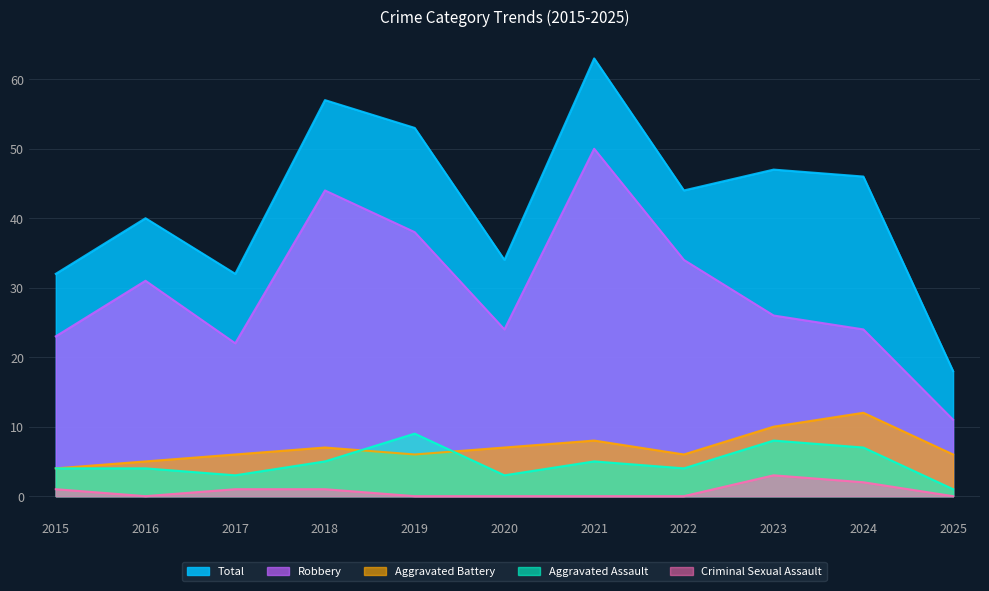

True or false: Total and Aggravated Assault cross at least once.

False